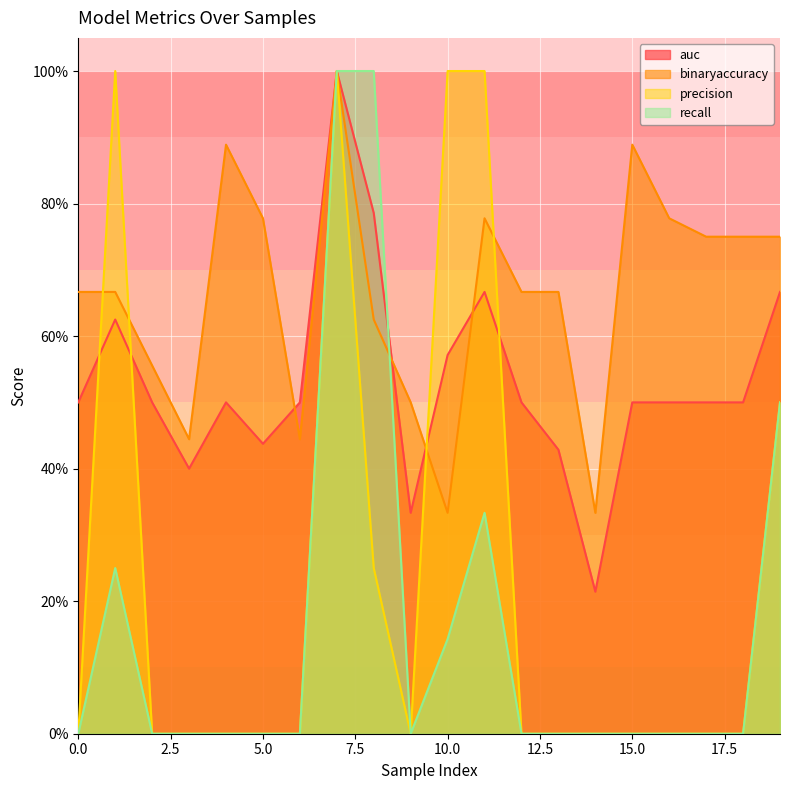

What are all the series names shown in the legend?

auc, binaryaccuracy, precision, recall